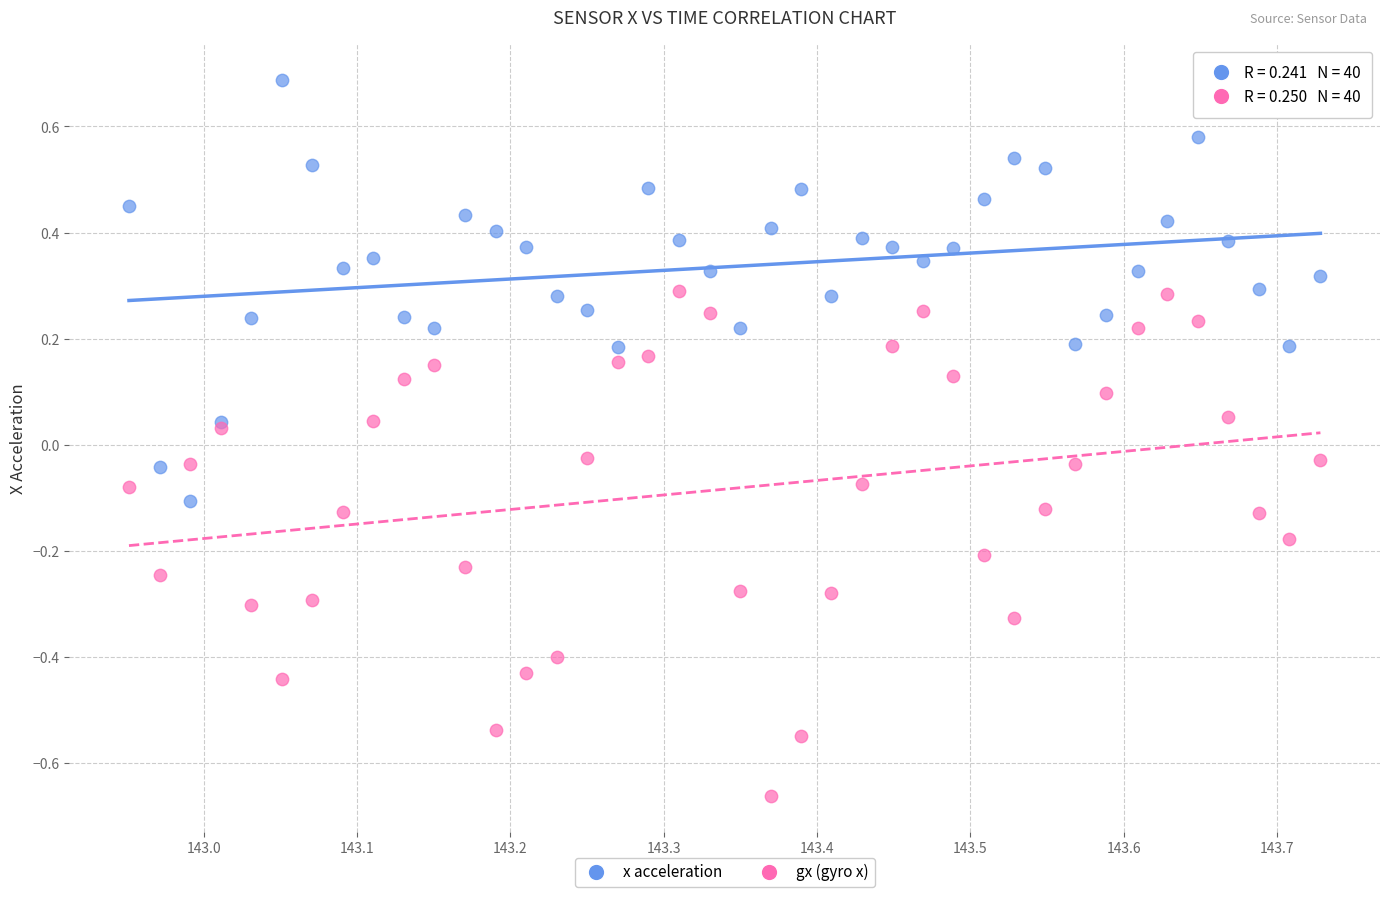

What is the X range (max minus min) for the scatter plot?

0.8